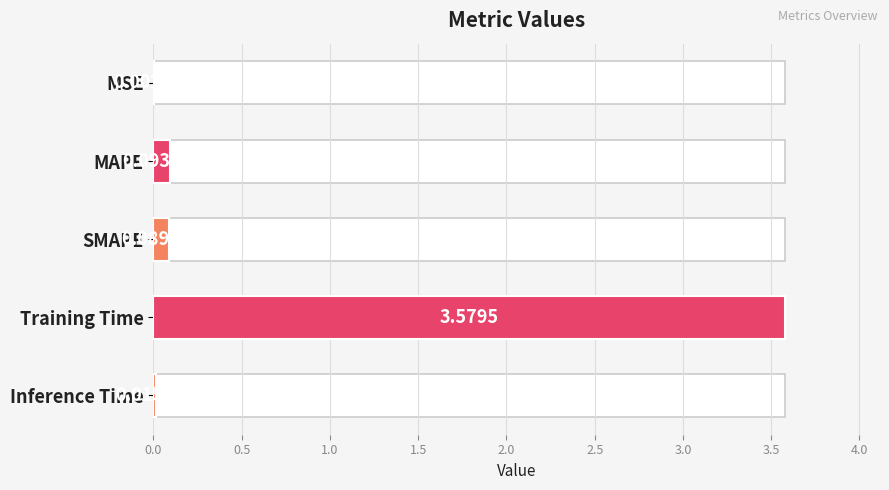

The chart shows a value of 0.0 at MAPE. True or false?

False